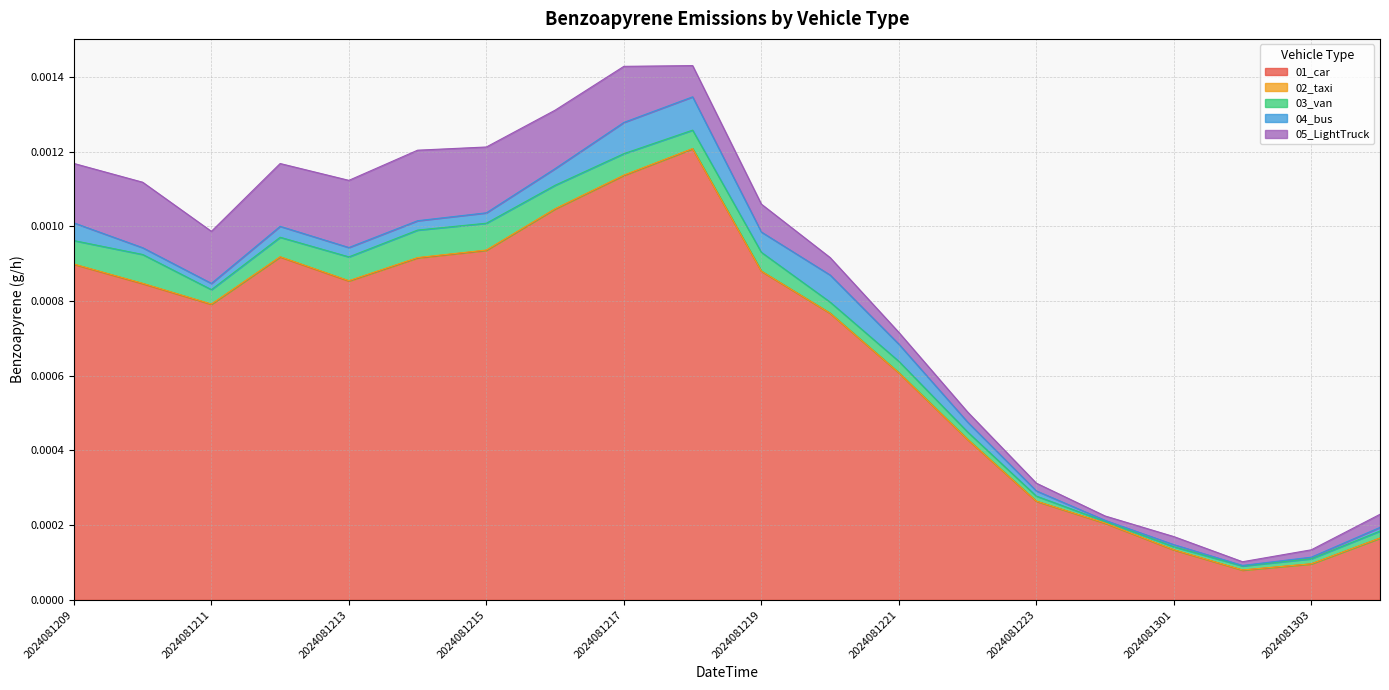

At 2024081217, list the series in order from largest to smallest.

01_car, 05_LightTruck, 04_bus, 03_van, 02_taxi